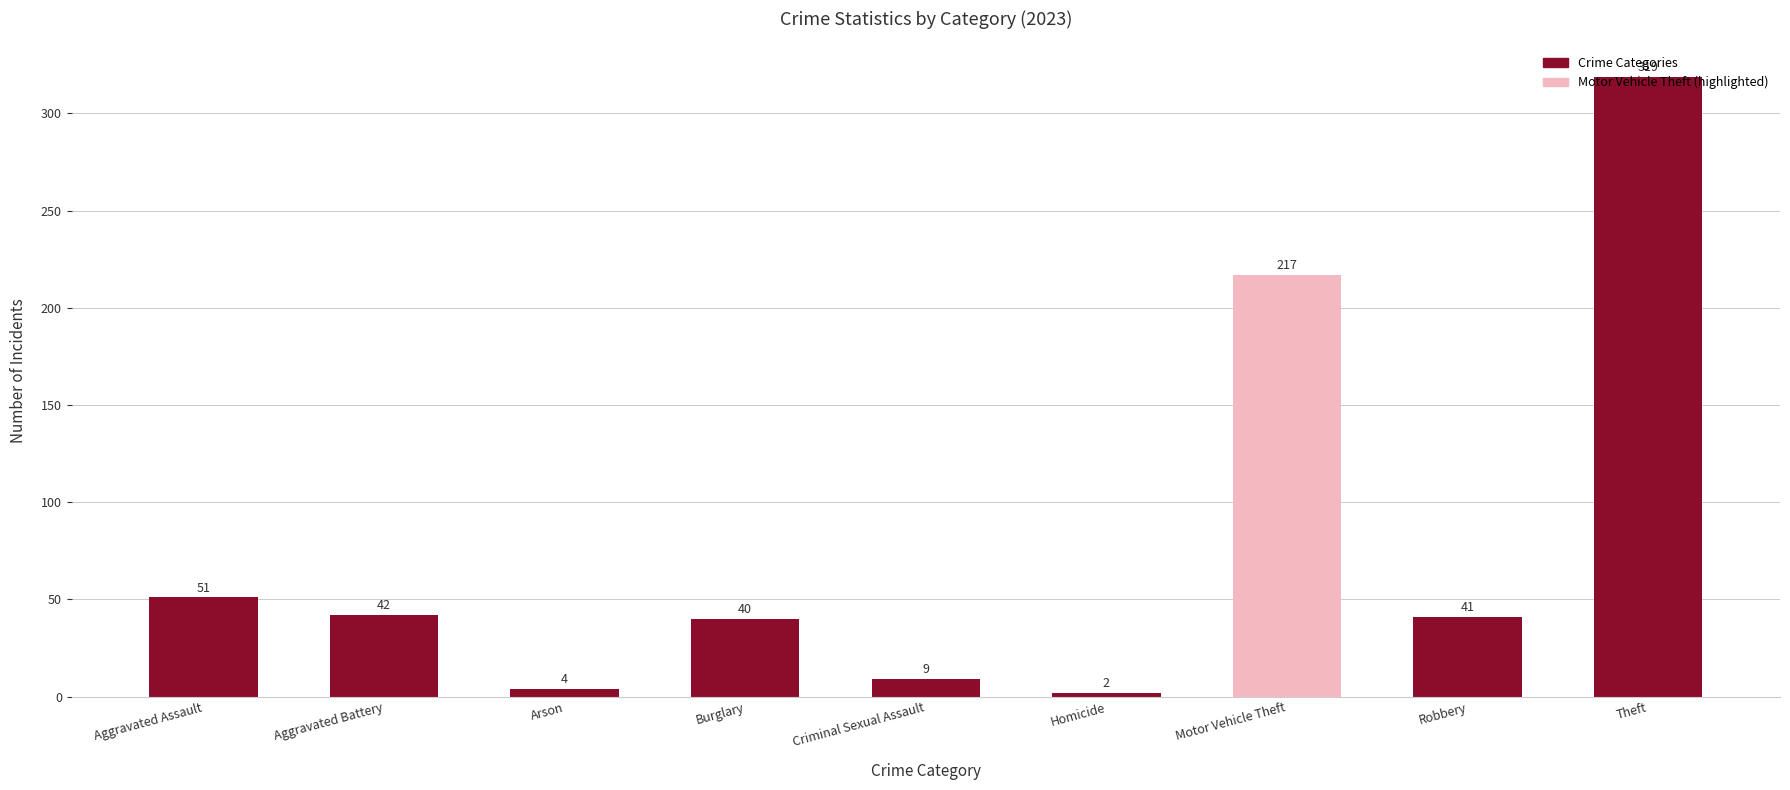

At which label is the value closest to 160?

Motor Vehicle Theft